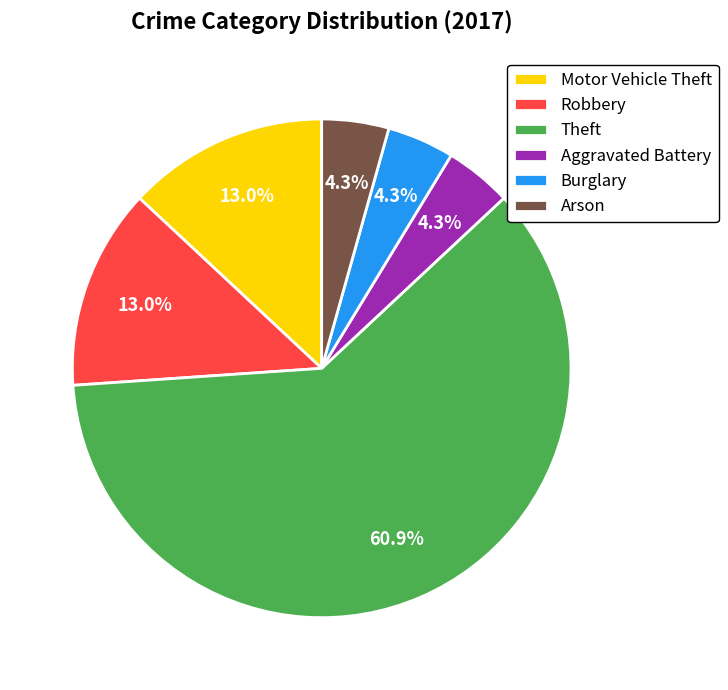

Does any single category account for the majority?

Yes